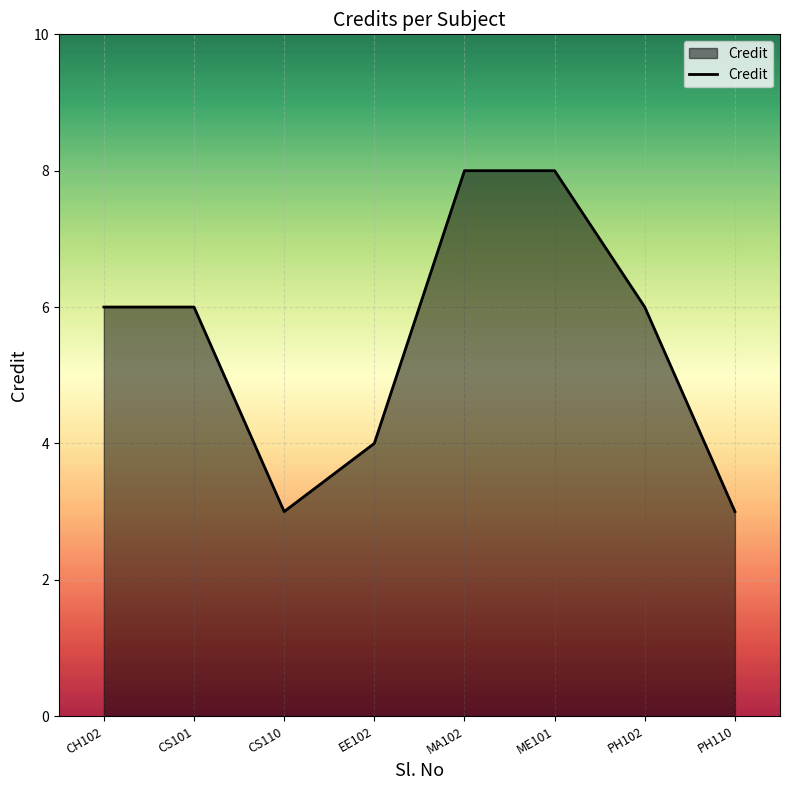

What is the change in value from MA102 to PH110?

-5